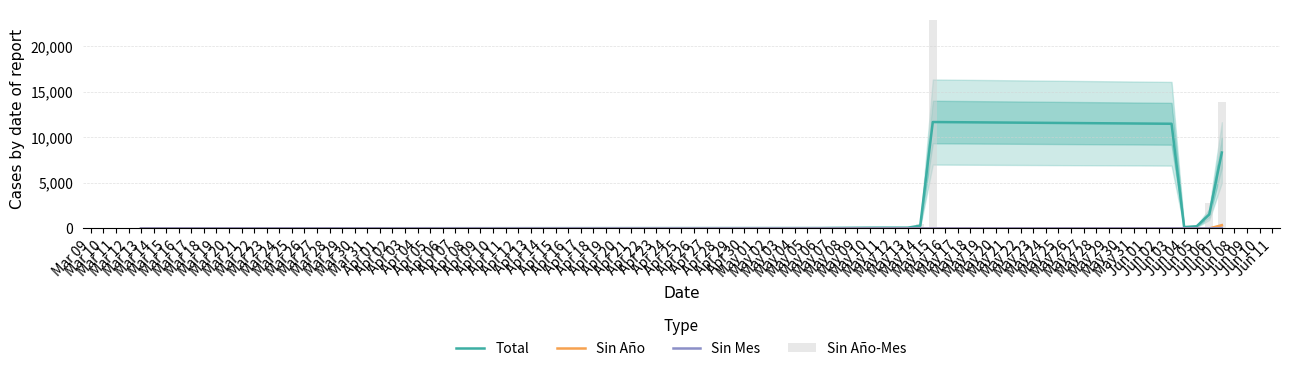

Where does the Sin Año-Mes series first go above 123?

May 14